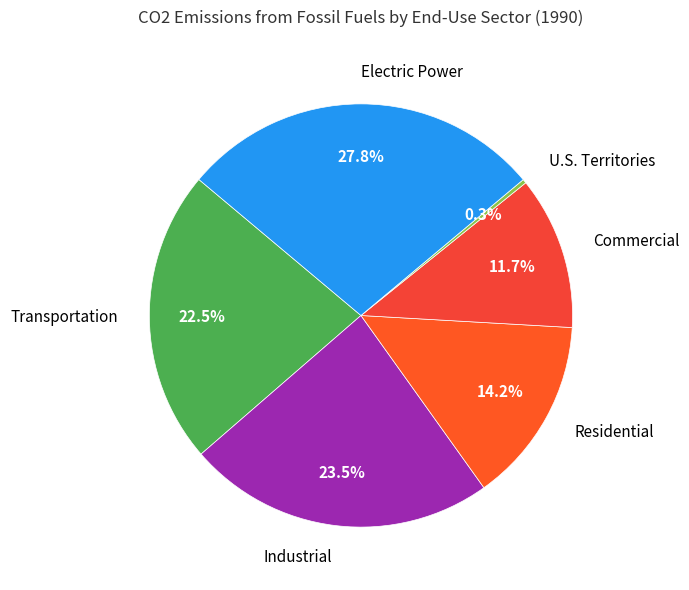

Is it true that Transportation is 8% of the pie?

False